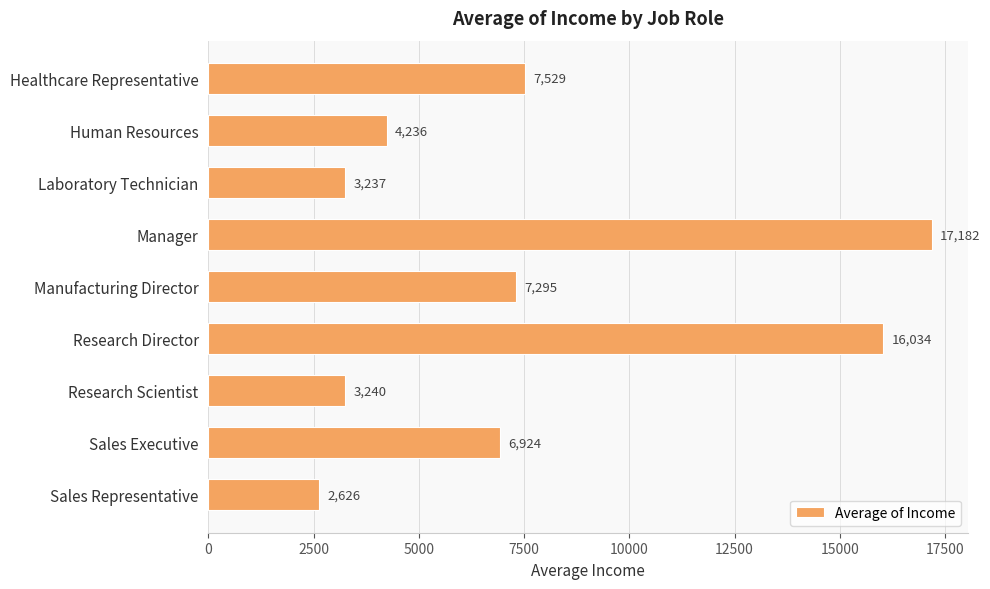

What is the ratio of the value at Sales Executive to the value at Laboratory Technician?

2.1